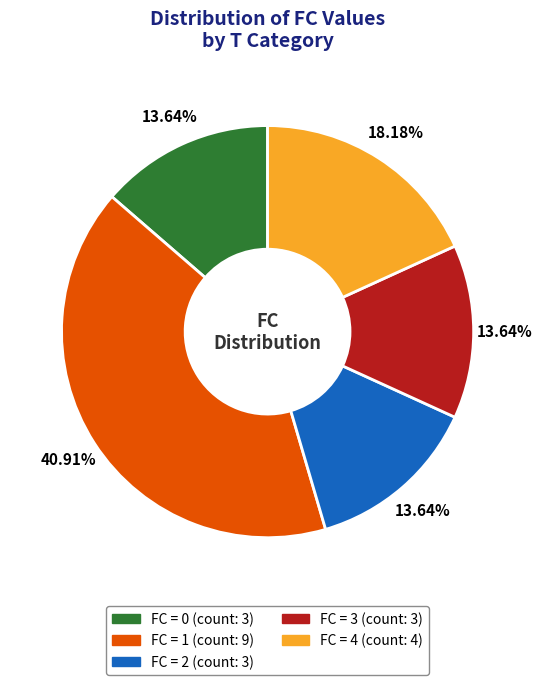

Does any single category account for the majority?

No